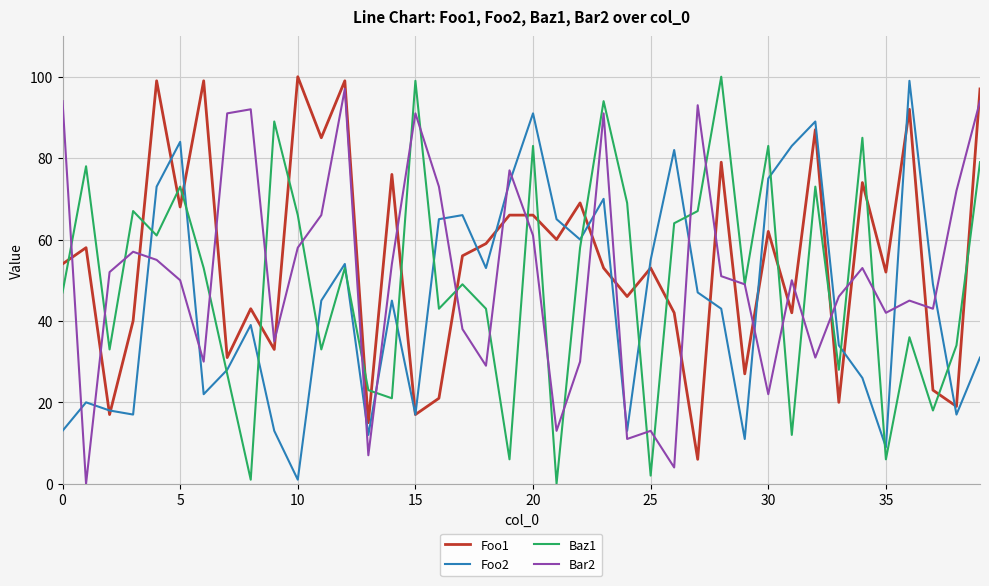

After their last crossing, which series has the higher values: Bar2 or Foo1?

Foo1